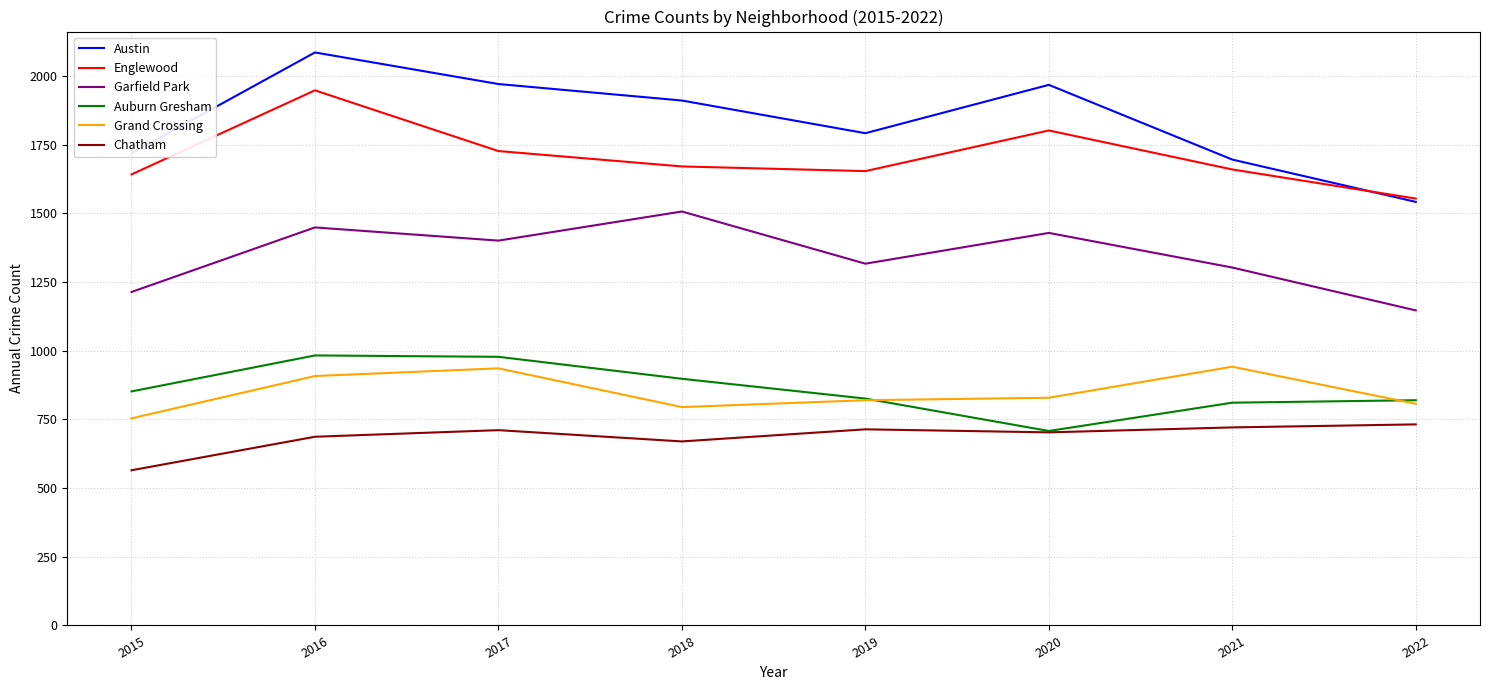

At which category is the sum across all series the highest?

2016